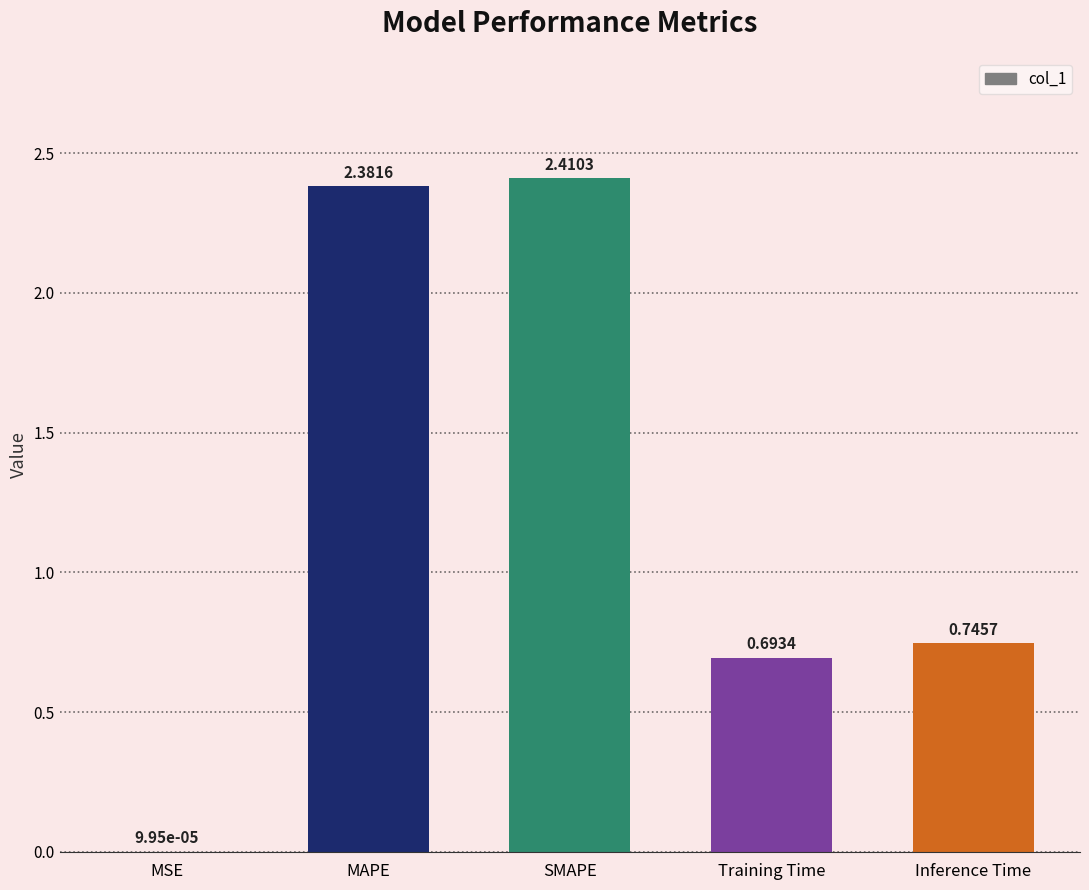

Which has a higher value, MSE or MAPE?

MAPE